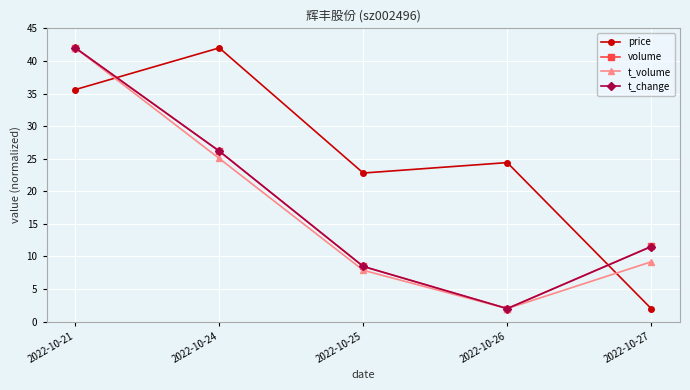

How many interior local peaks does the price series have?

2